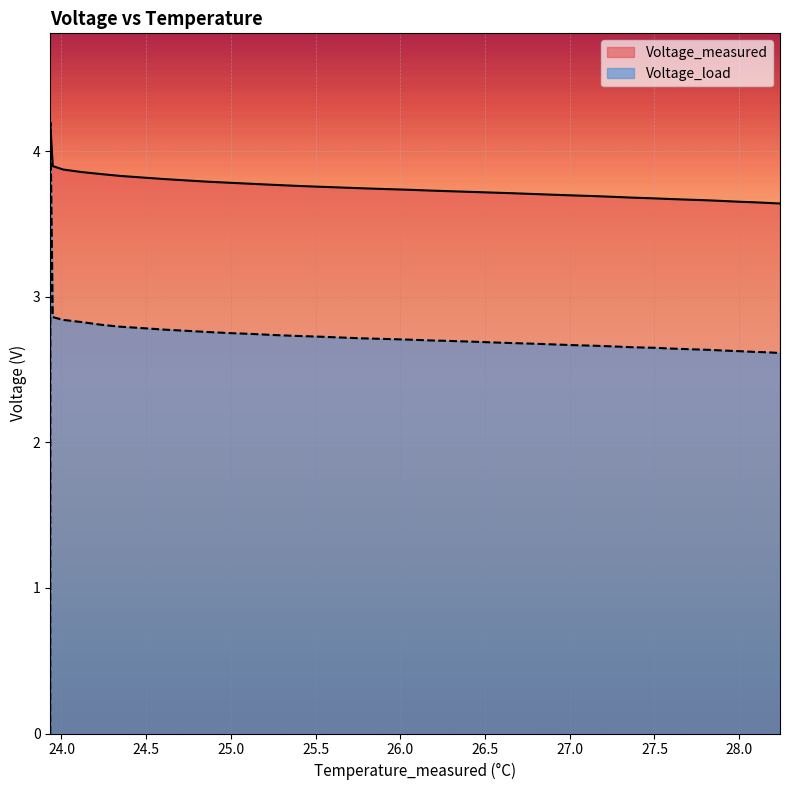

Which series changed the most between 24.480870439731465 and 27.031281946001045?

Voltage_measured